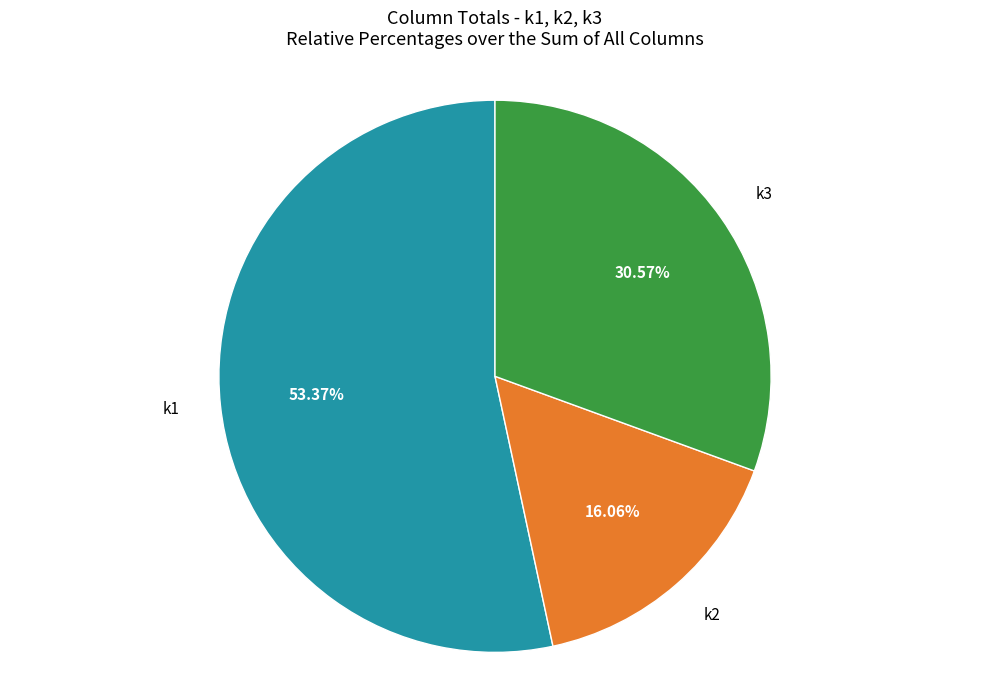

Is there a majority slice in this chart?

Yes